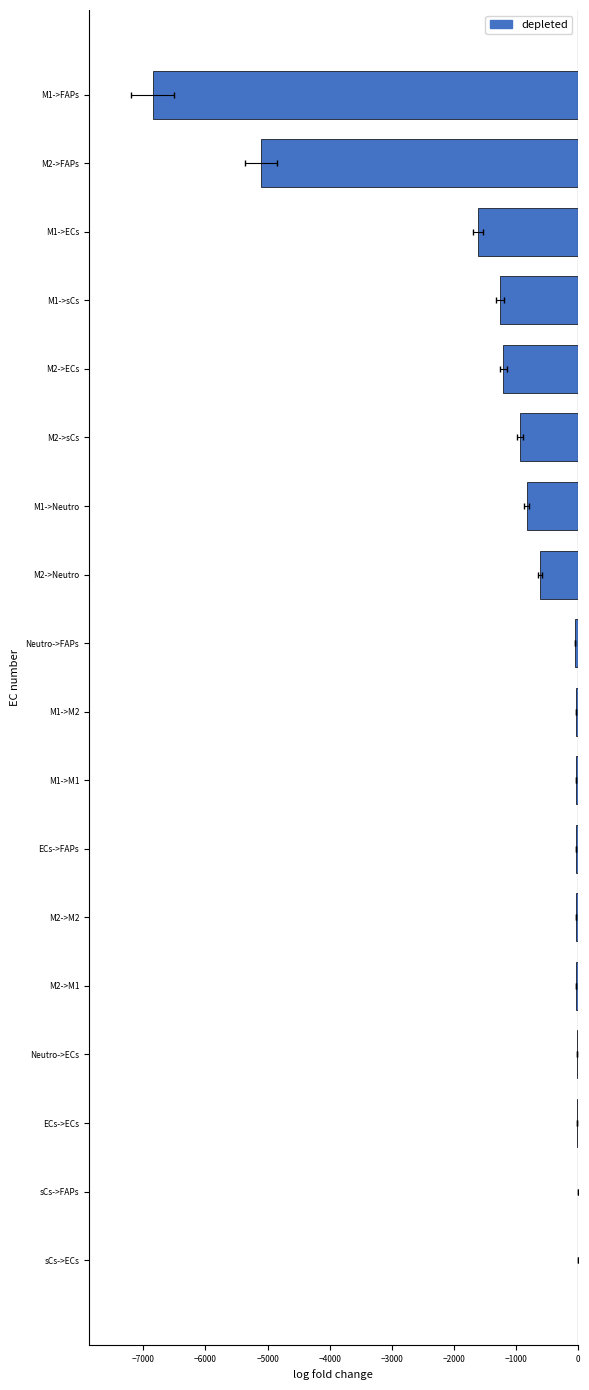

What is the approximate value at M1->FAPs?

-6851.3